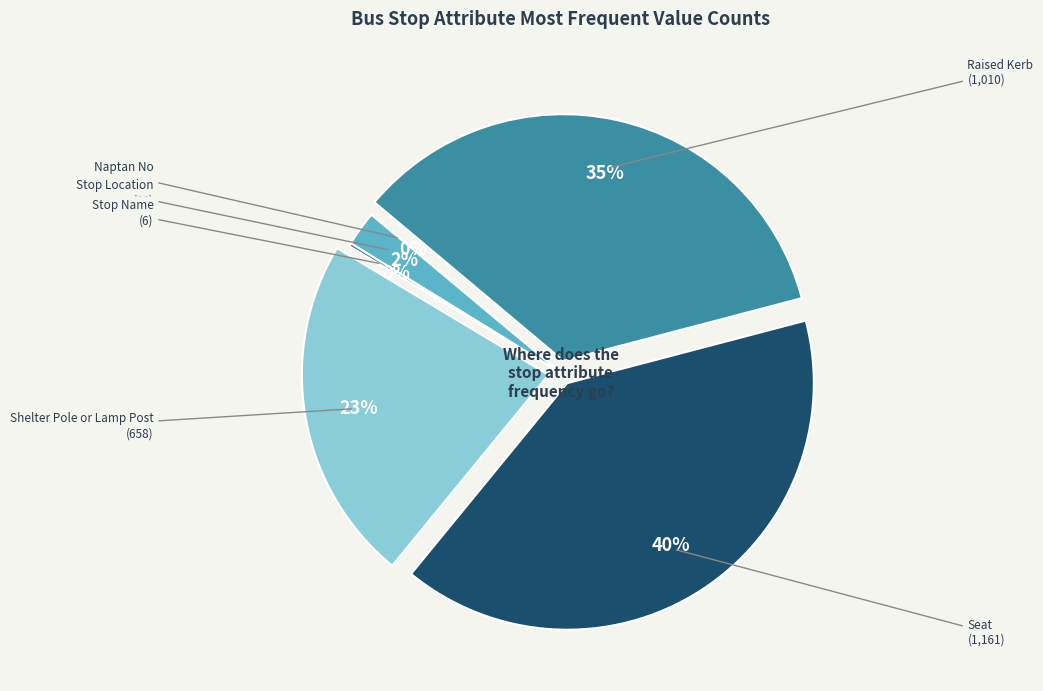

Is there a majority slice in this chart?

No